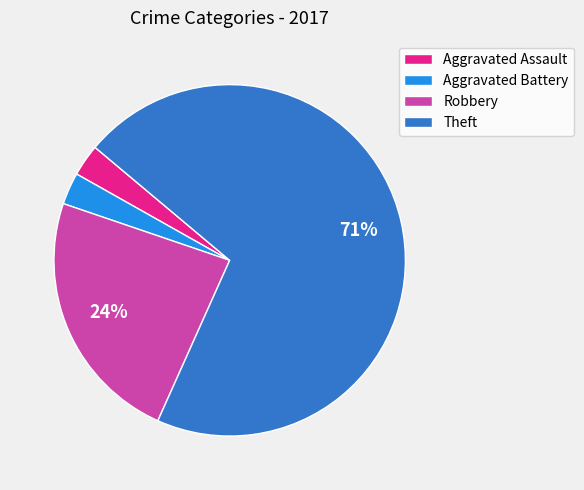

Combined, do Theft and Robbery account for over 50%?

Yes